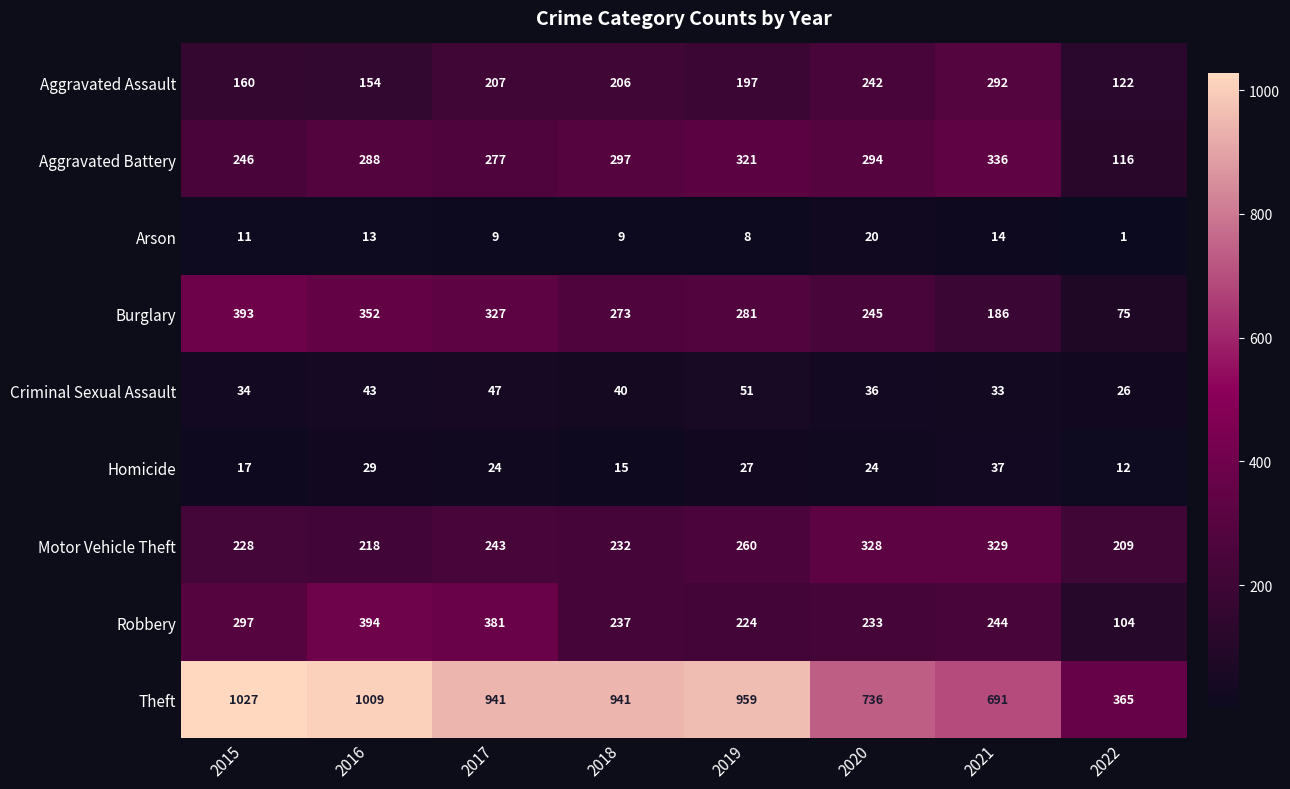

Rank the series by their maximum value, from highest to lowest.

Theft, Robbery, Burglary, Aggravated Battery, Motor Vehicle Theft, Aggravated Assault, Criminal Sexual Assault, Homicide, Arson